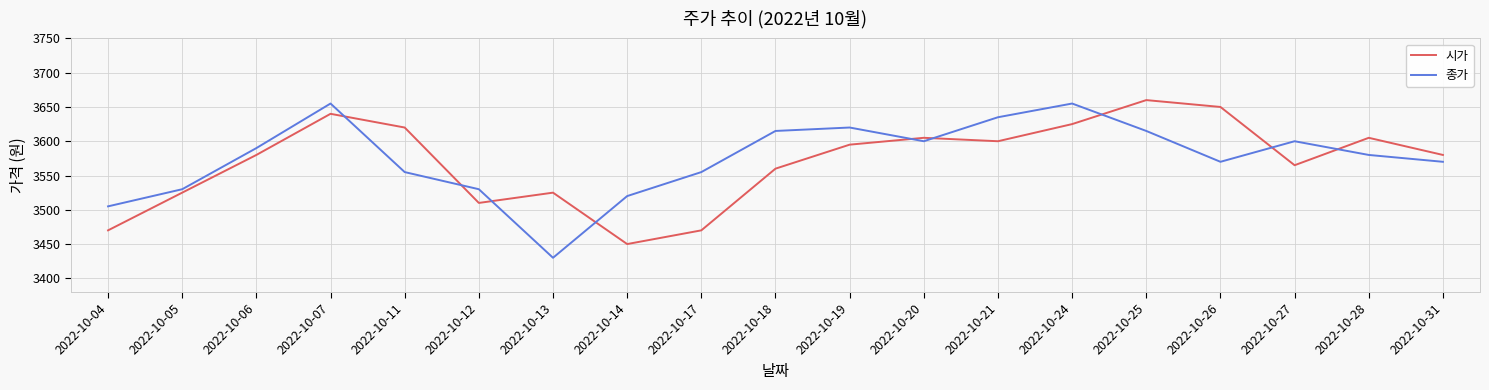

True or false: 종가 and 시가 intersect in this chart.

True